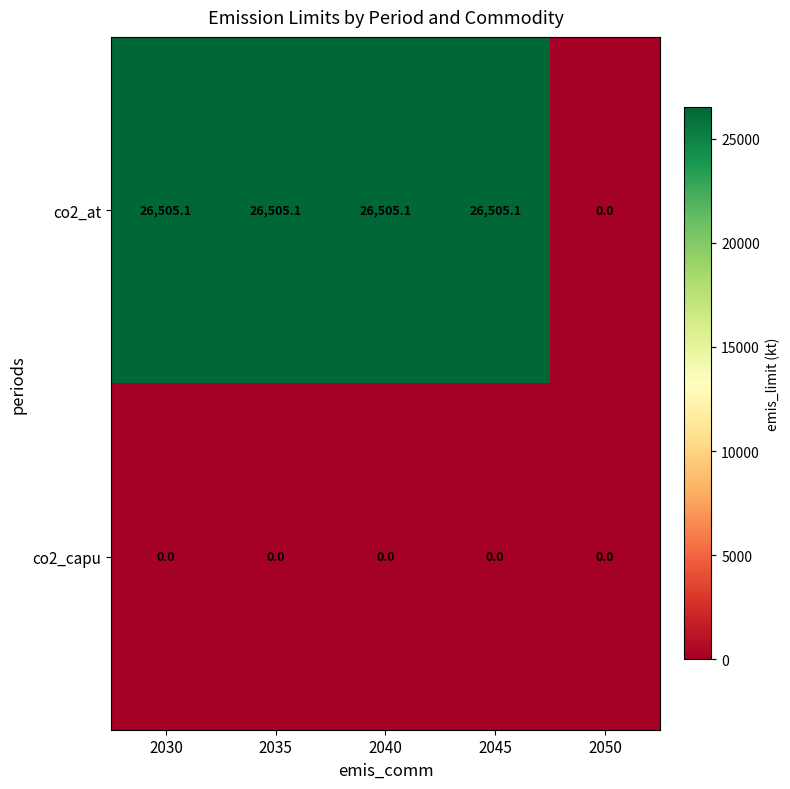

What is the greatest value displayed?

26505.1